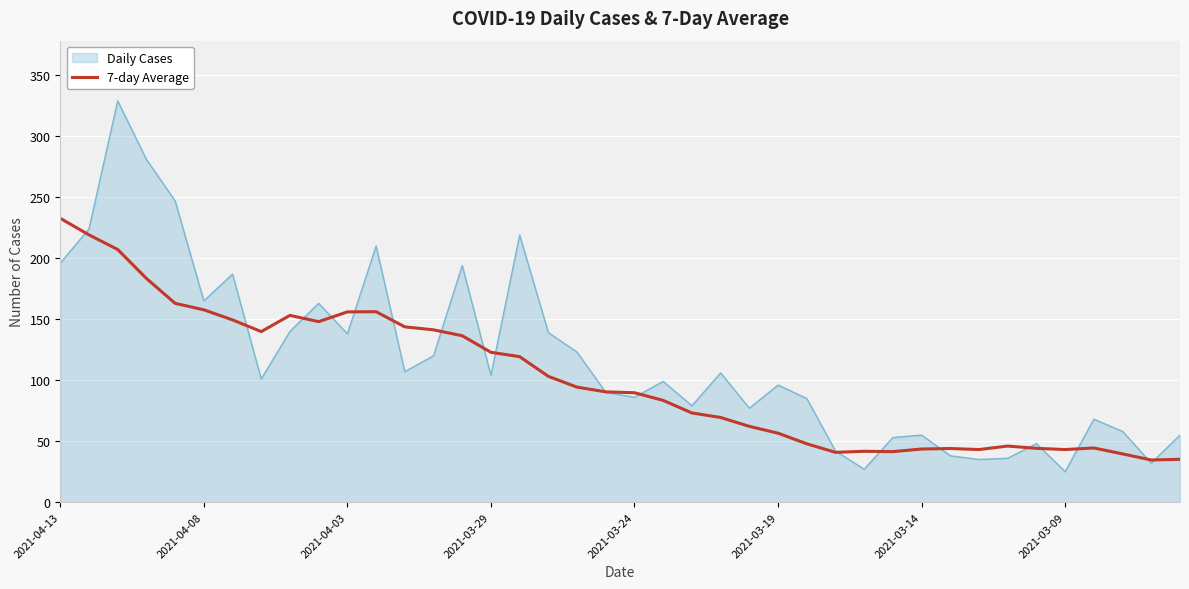

Which series has the widest spread of values?

Daily Cases